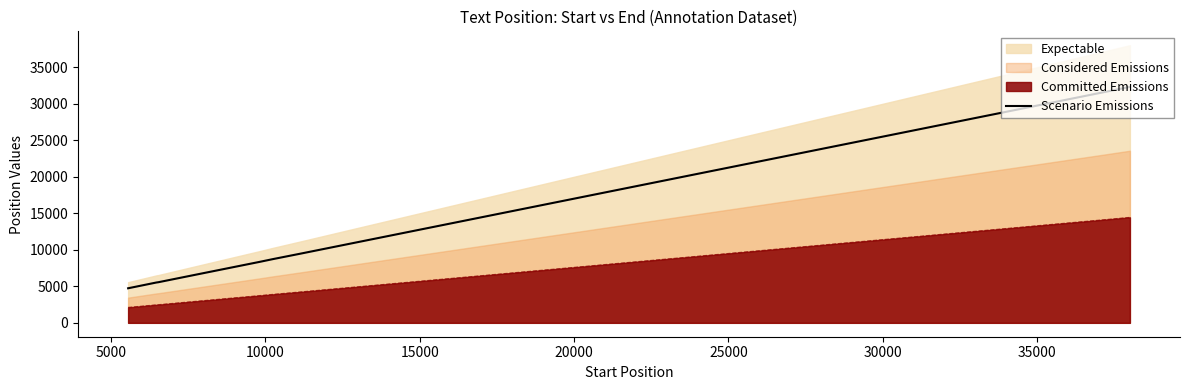

What is the difference between the maximum and minimum values?

27581.6